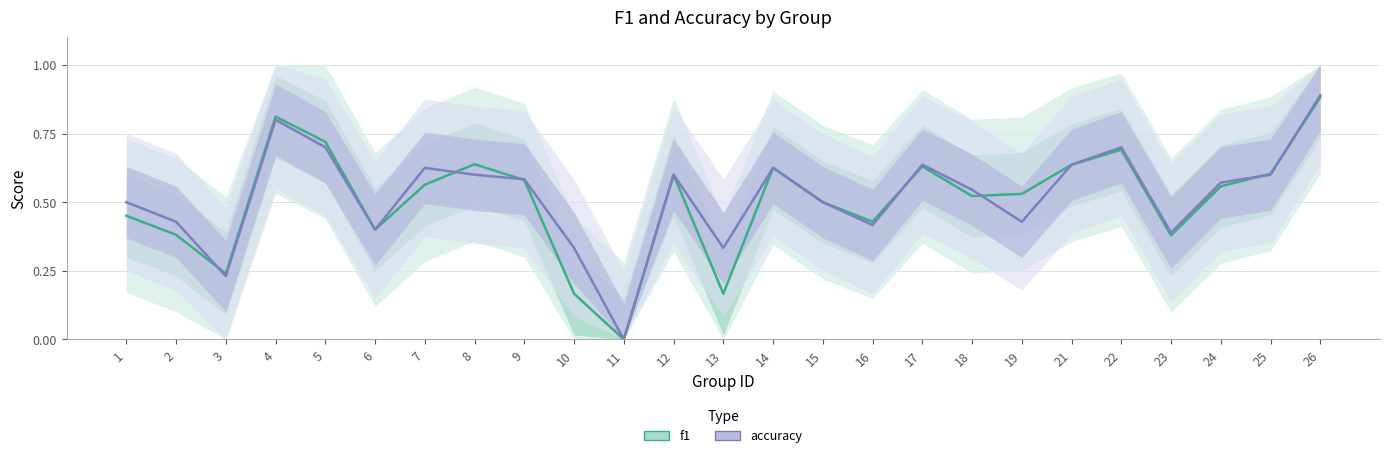

List the labels in order of f1 value, largest first.

26, 4, 5, 22, 8, 21, 17, 14, 25, 12, 9, 7, 24, 19, 18, 15, 1, 16, 6, 2, 23, 3, 10, 13, 11